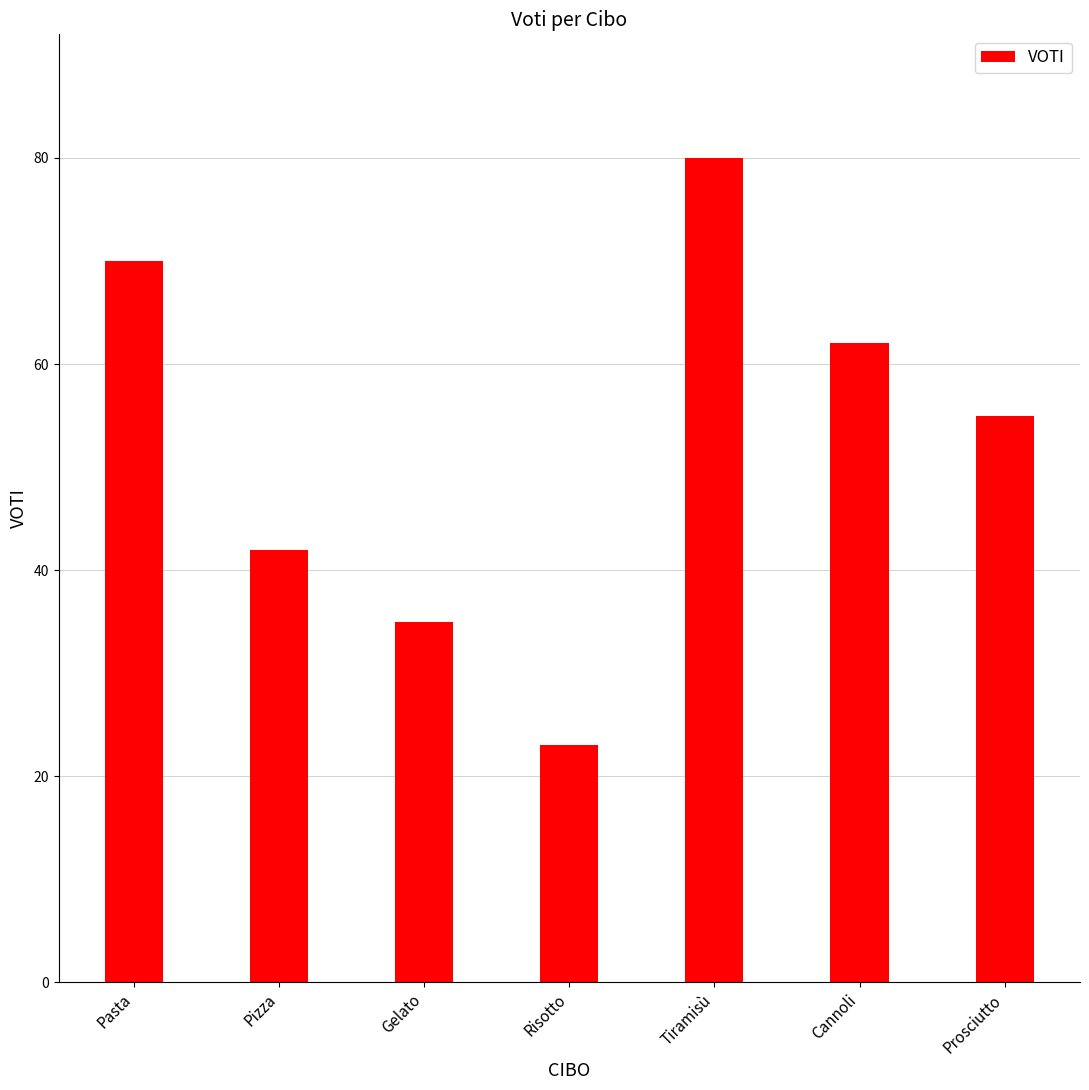

Between Risotto and Pasta, which is larger?

Pasta